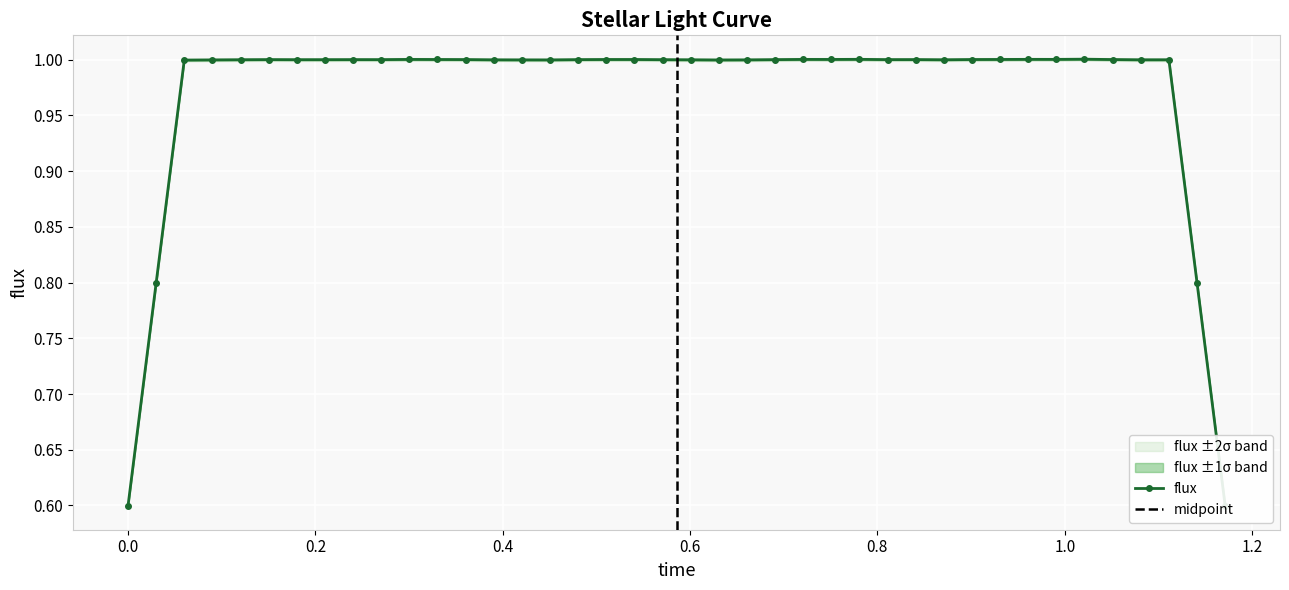

What is the minimum value for flux?

0.6